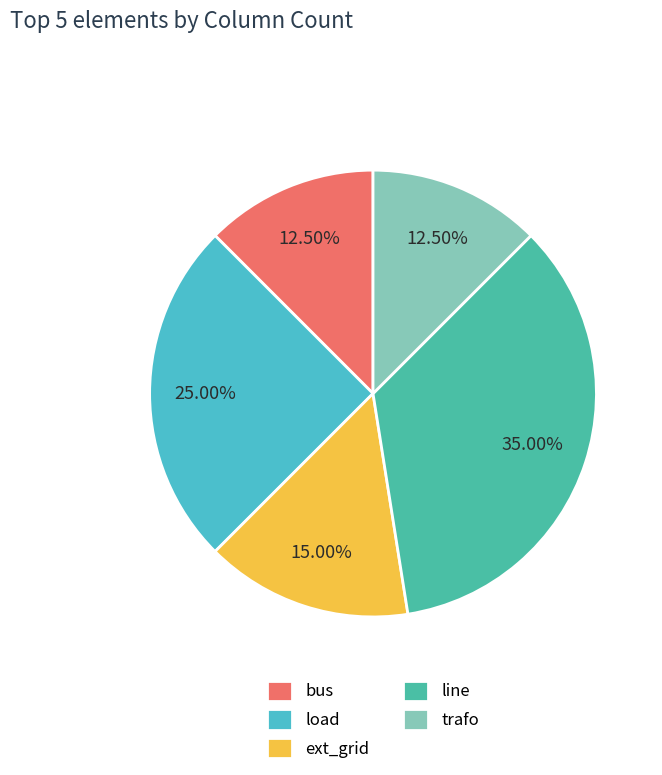

Is load the majority of the pie?

No